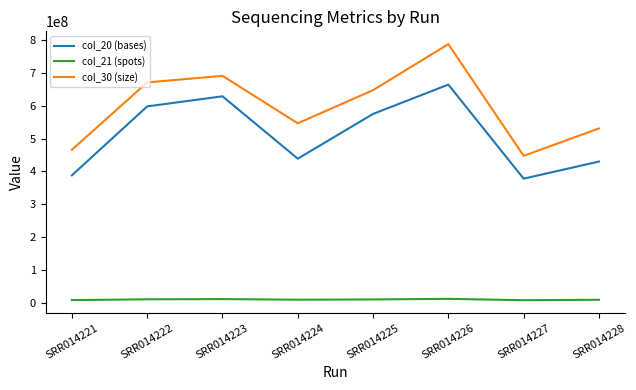

Read the col_21 (spots) value at SRR014227.

9222017